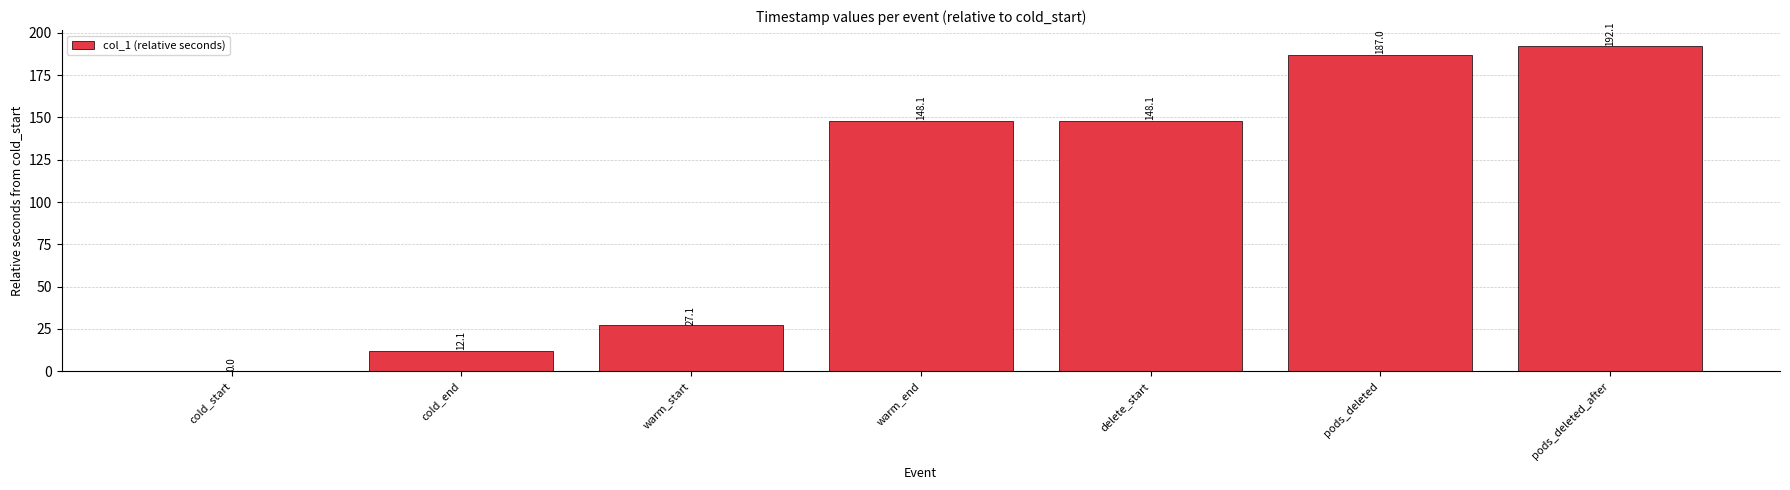

At which label does the data first exceed 148?

warm_end